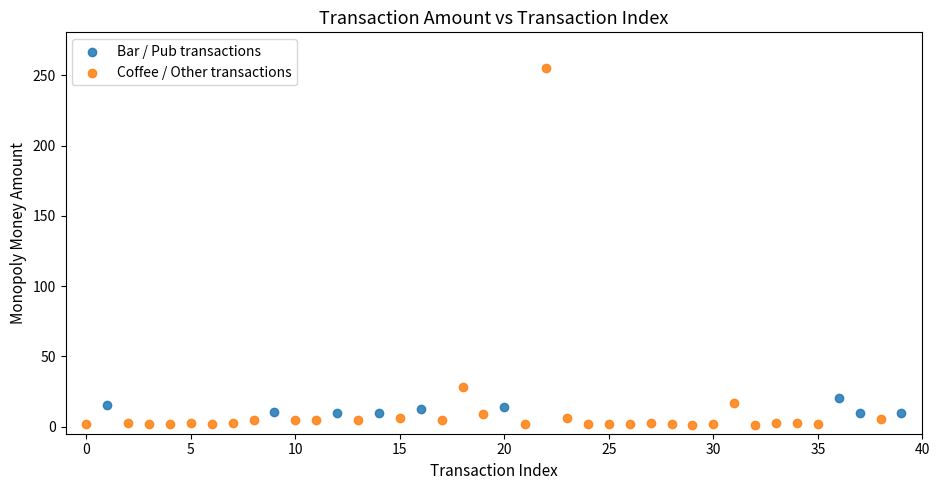

Which series contains the highest Y value?

Coffee / Other transactions